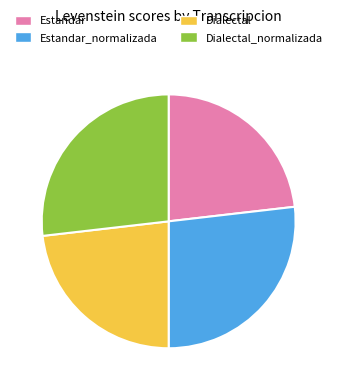

Count the number of slices in the pie.

4